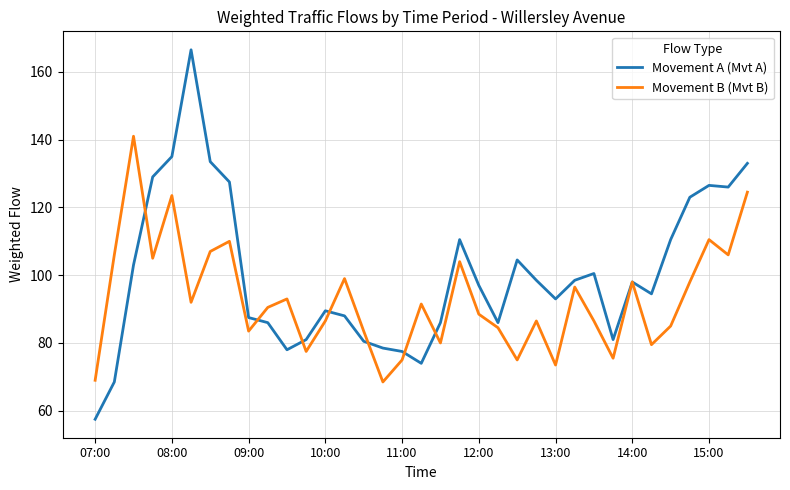

Reading left to right, list all the values displayed in this chart.

Movement A (Mvt A): 57.5	68.5	103.0	129.0	135.0	166.5	133.5	127.5	87.5	86.0	78.0	81.0	89.5	88.0	80.5	78.5	77.5	74.0	86.0	110.5	97.0	86.0	104.5	98.5	93.0	98.5	100.5	81.0	98.0	94.5	110.5	123.0	126.5	126.0	133.0
Movement B (Mvt B): 69.0	106.0	141.0	105.0	123.5	92.0	107.0	110.0	83.5	90.5	93.0	77.5	86.5	99.0	83.5	68.5	75.0	91.5	80.0	104.0	88.5	84.5	75.0	86.5	73.5	96.5	86.5	75.5	98.0	79.5	85.0	98.0	110.5	106.0	124.5